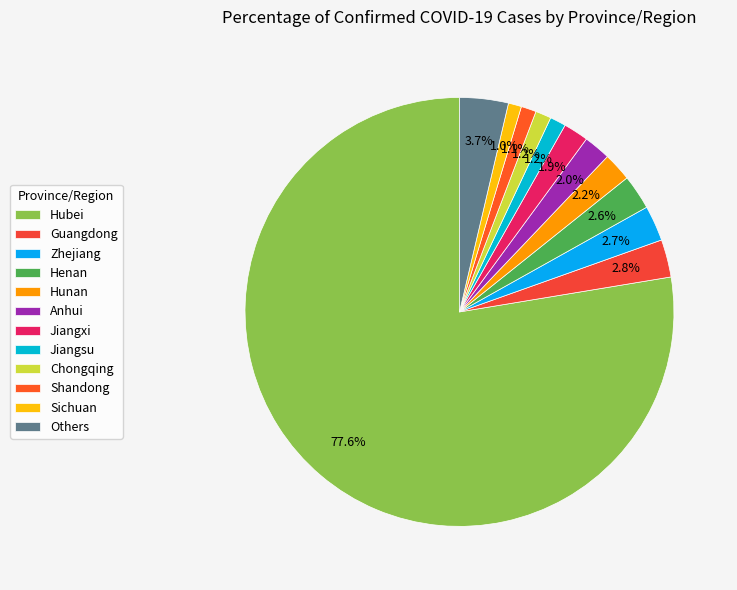

Is it true that Chongqing is 1% of the pie?

True